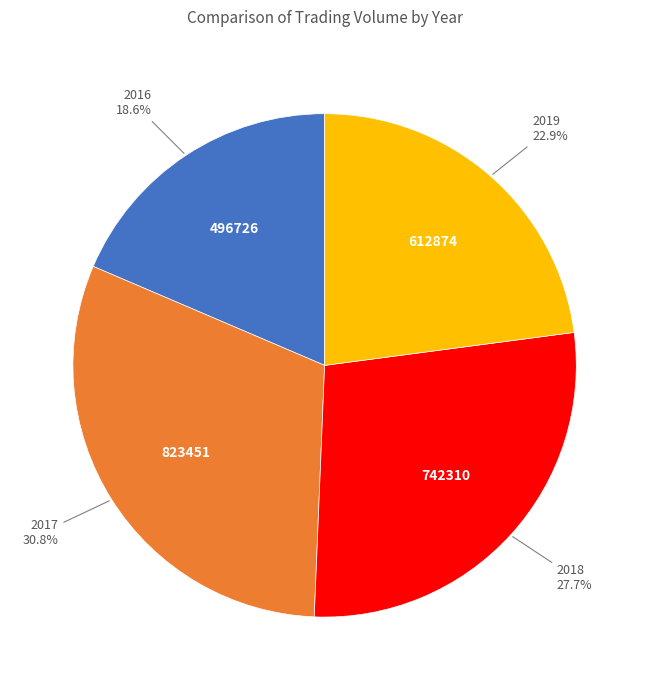

Does any single category account for the majority?

No